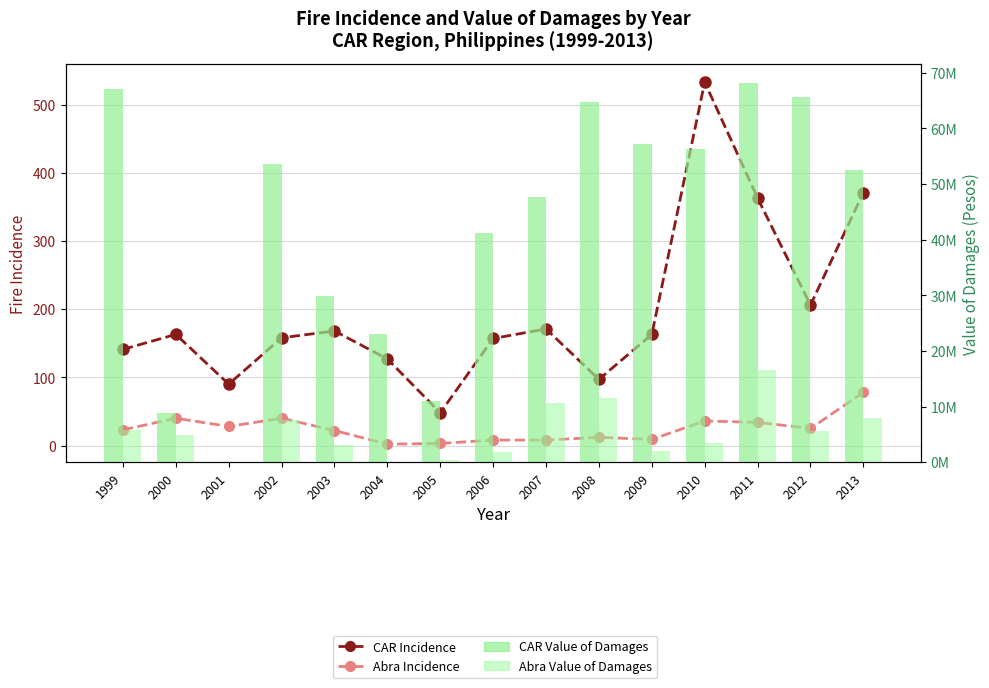

At which label does Abra Incidence reach its peak?

2013